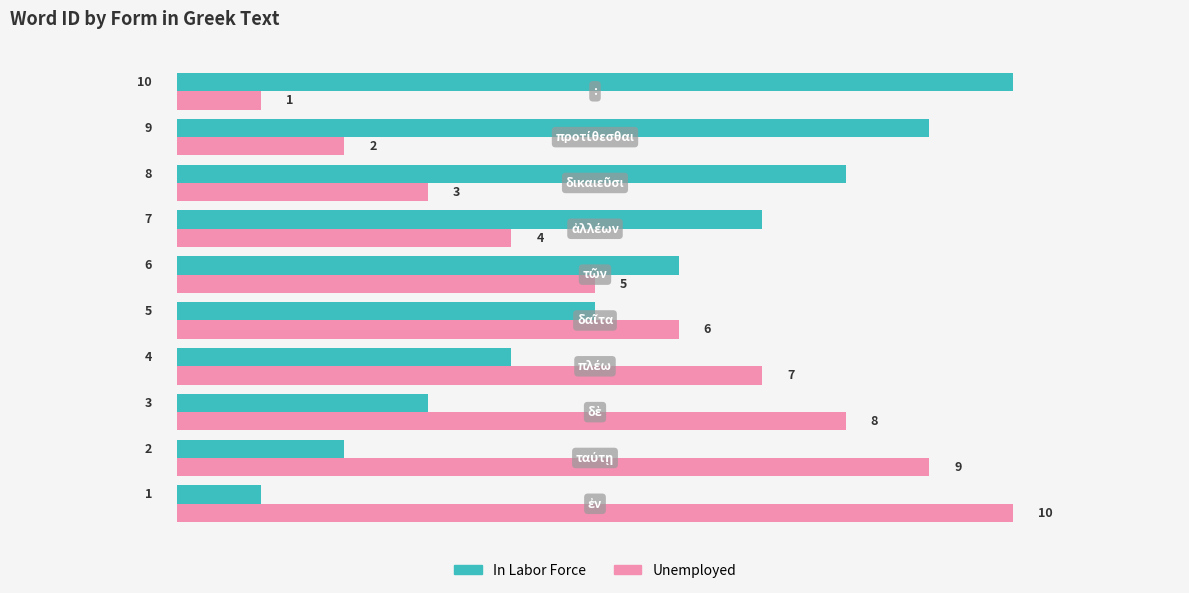

What is the sum of all Unemployed values?

55